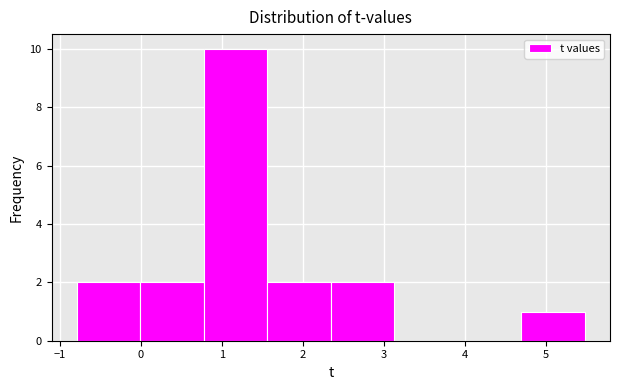

Reading left to right, list every bar in this chart as the range it spans on the x-axis followed by its height. Neither the bar edges nor the heights are printed on the chart, so give them approximately, as read against the axes.

-0.8 to 0.0: 2
0.0 to 0.8: 2
0.8 to 1.6: 10
1.6 to 2.3: 2
2.3 to 3.1: 2
3.1 to 3.9: 0
3.9 to 4.7: 0
4.7 to 5.5: 1